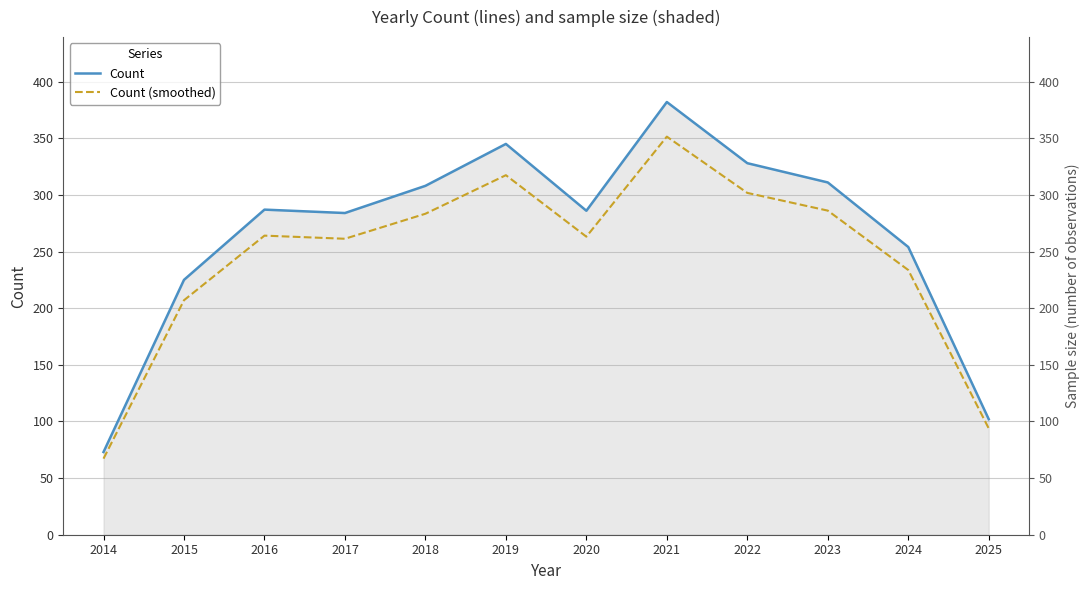

Is the value of Count at 2024 greater than the value of Count (smoothed) at 2018?

No